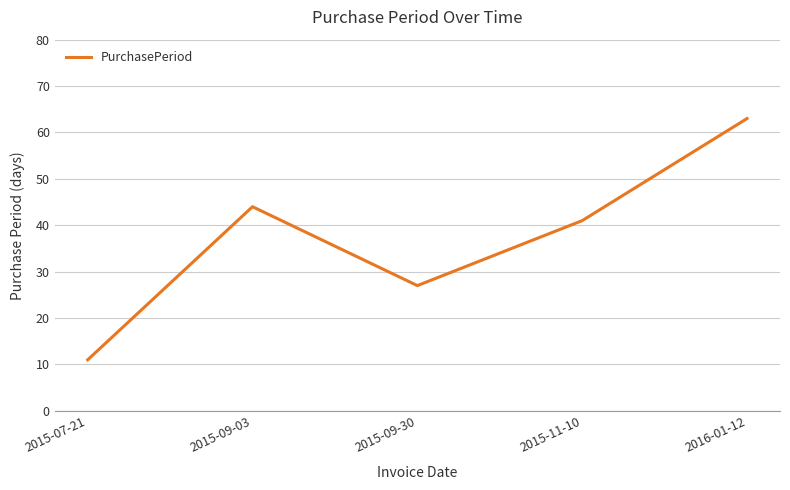

List the labels in order of value, largest first.

2016-01-12, 2015-09-03, 2015-11-10, 2015-09-30, 2015-07-21